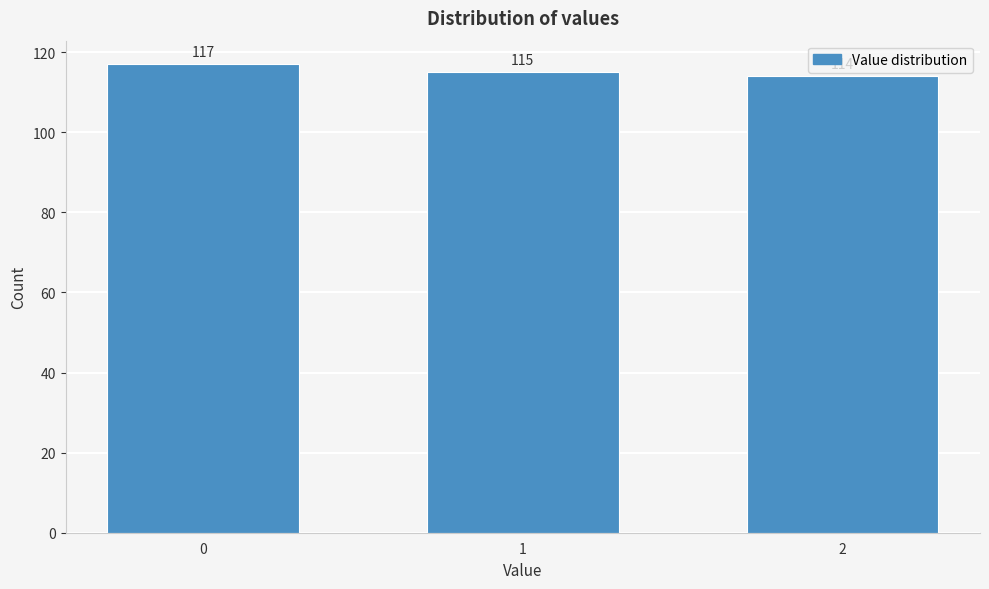

Reading left to right, what are all the values shown in this chart?

0=117	1=115	2=114